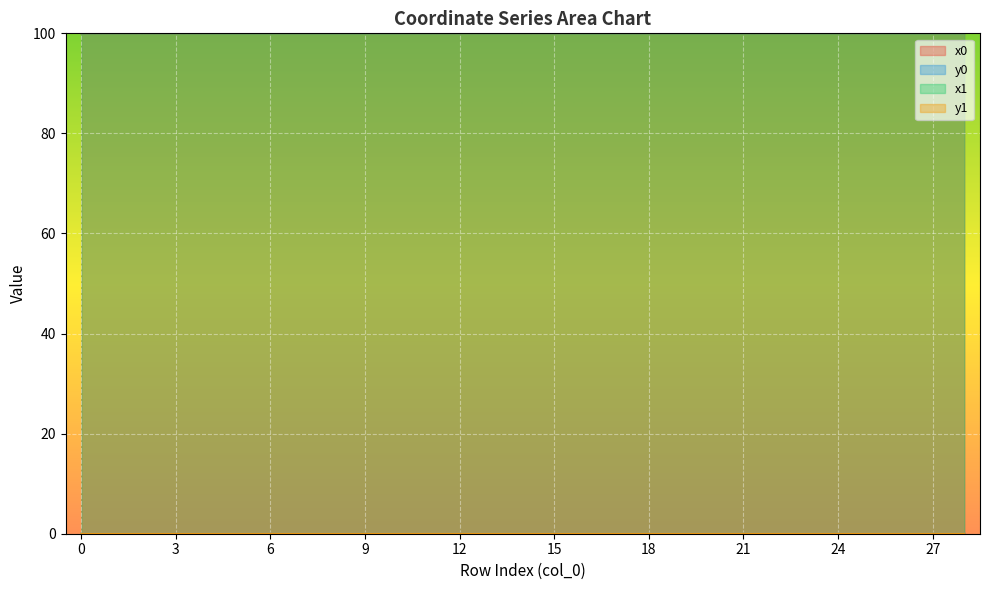

At which label does x1 reach its minimum?

16